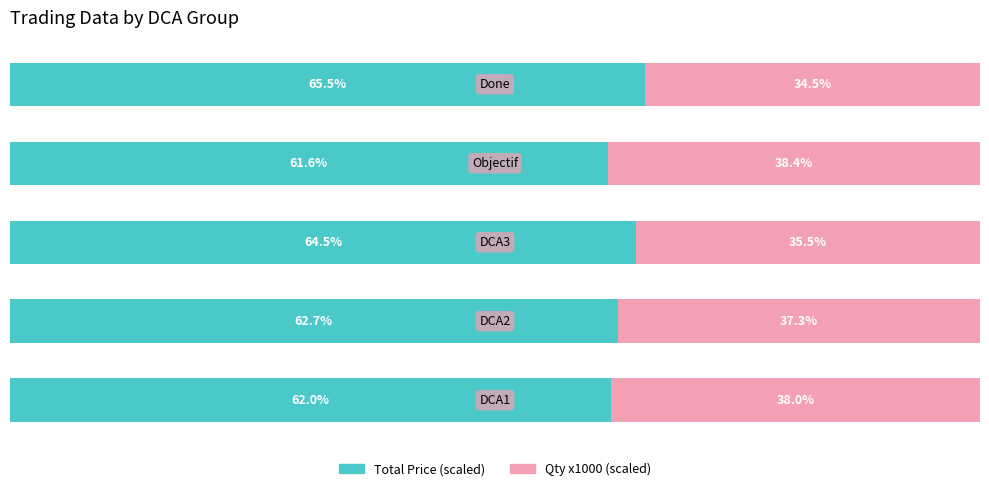

What is the value of the Total Price (scaled) bar at the 4th from the left?

61.6